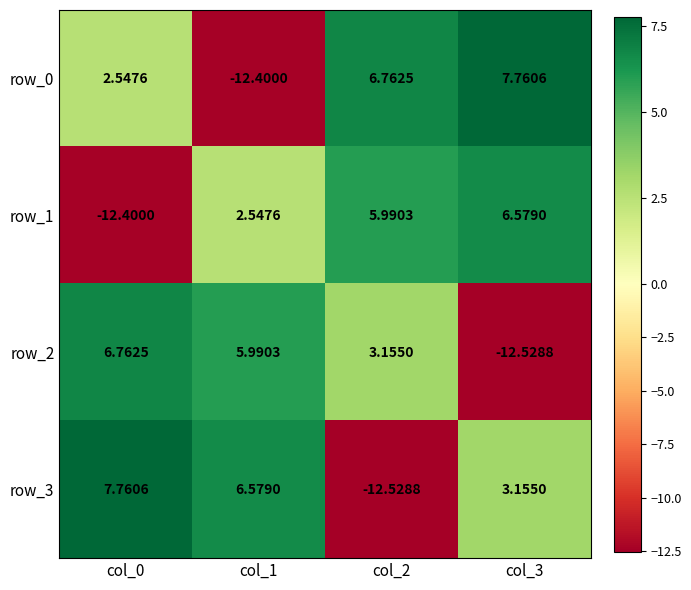

What is the difference between the maximum and minimum values in the row_0 series?

20.2